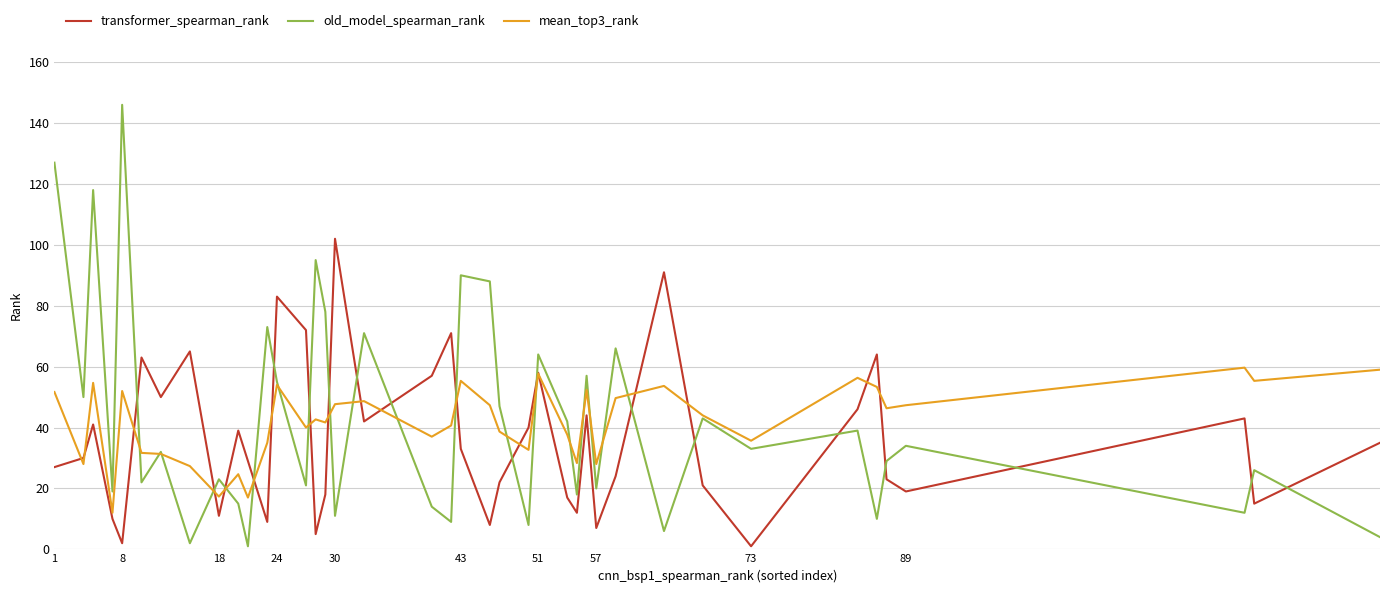

Rank the series by their maximum value, from highest to lowest.

old_model_spearman_rank, transformer_spearman_rank, mean_top3_rank